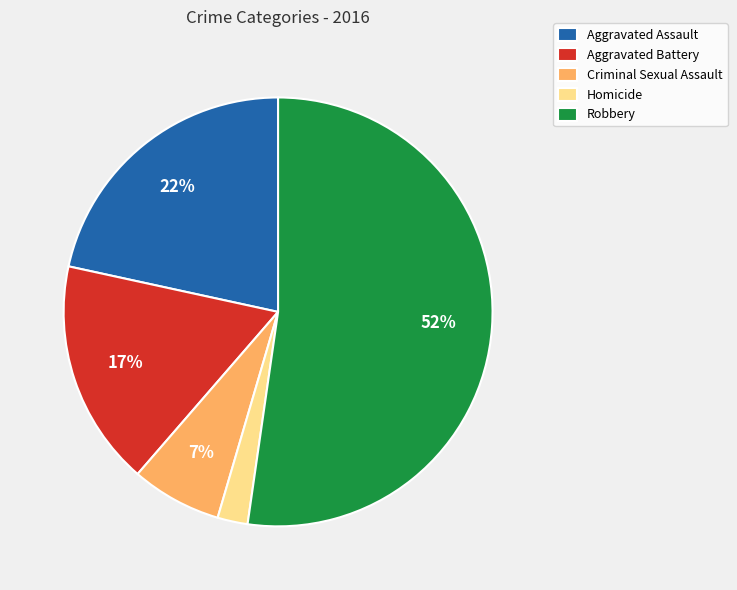

Count the number of slices in the pie.

5